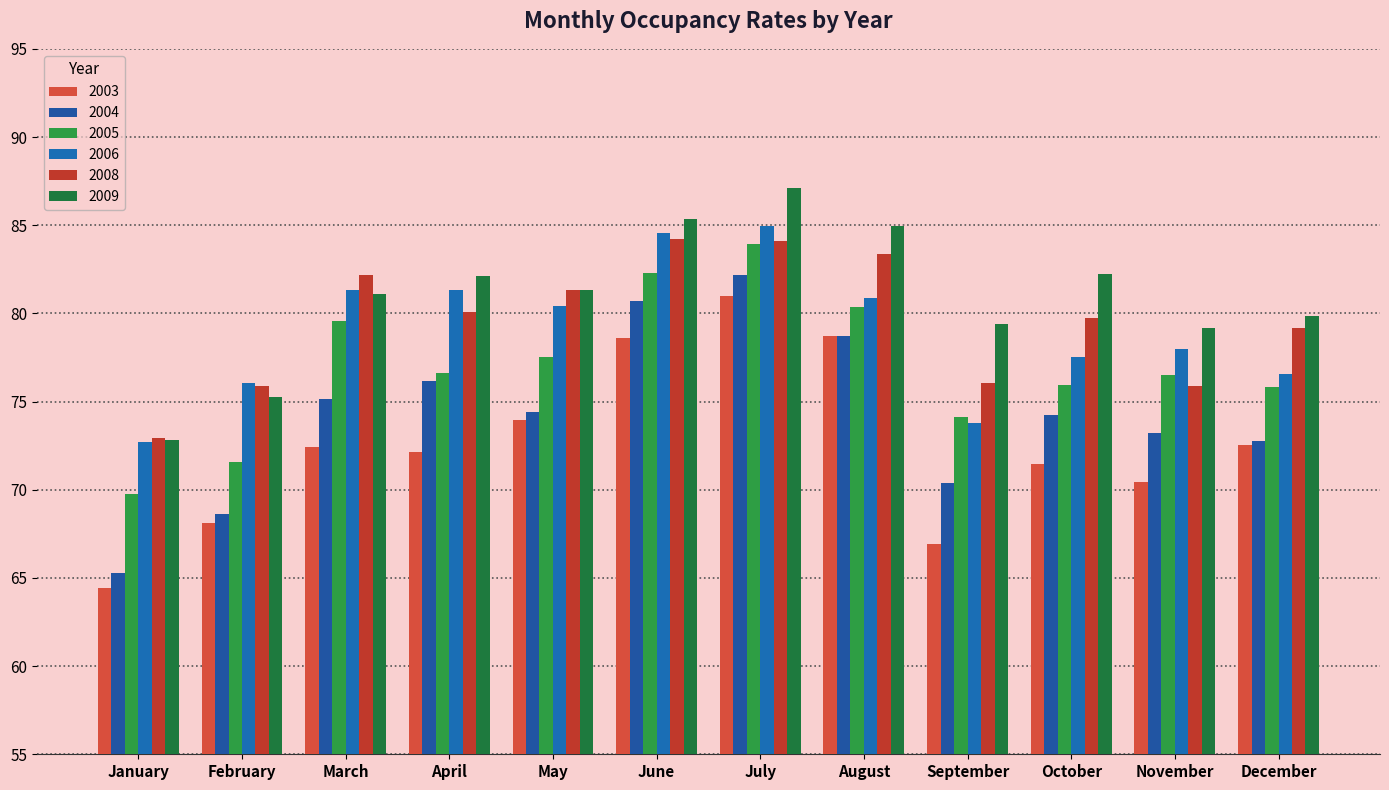

At how many categories does at least one series exceed 65?

12